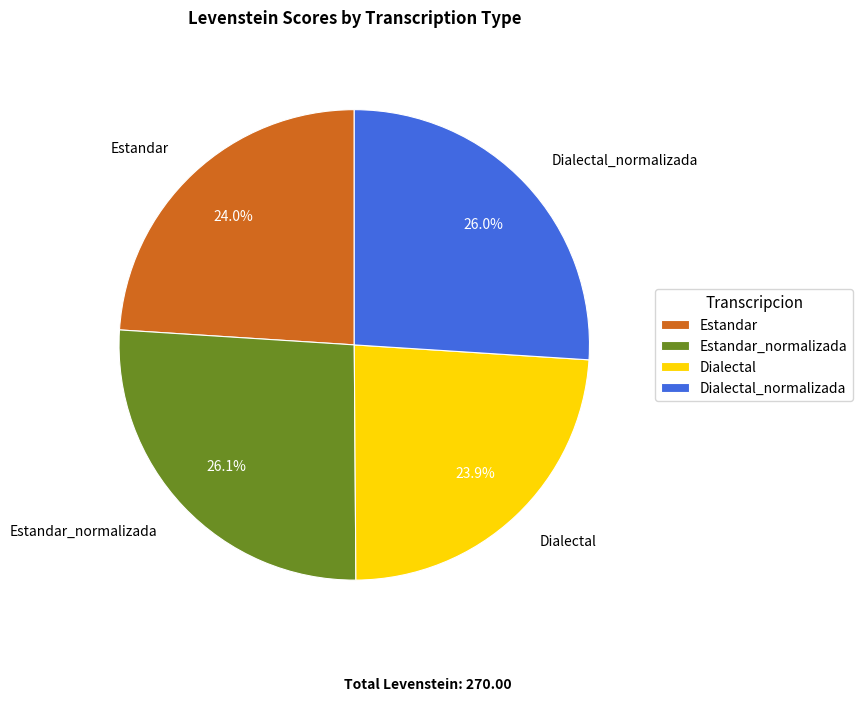

The Estandar slice represents 24% of the pie. True or false?

True